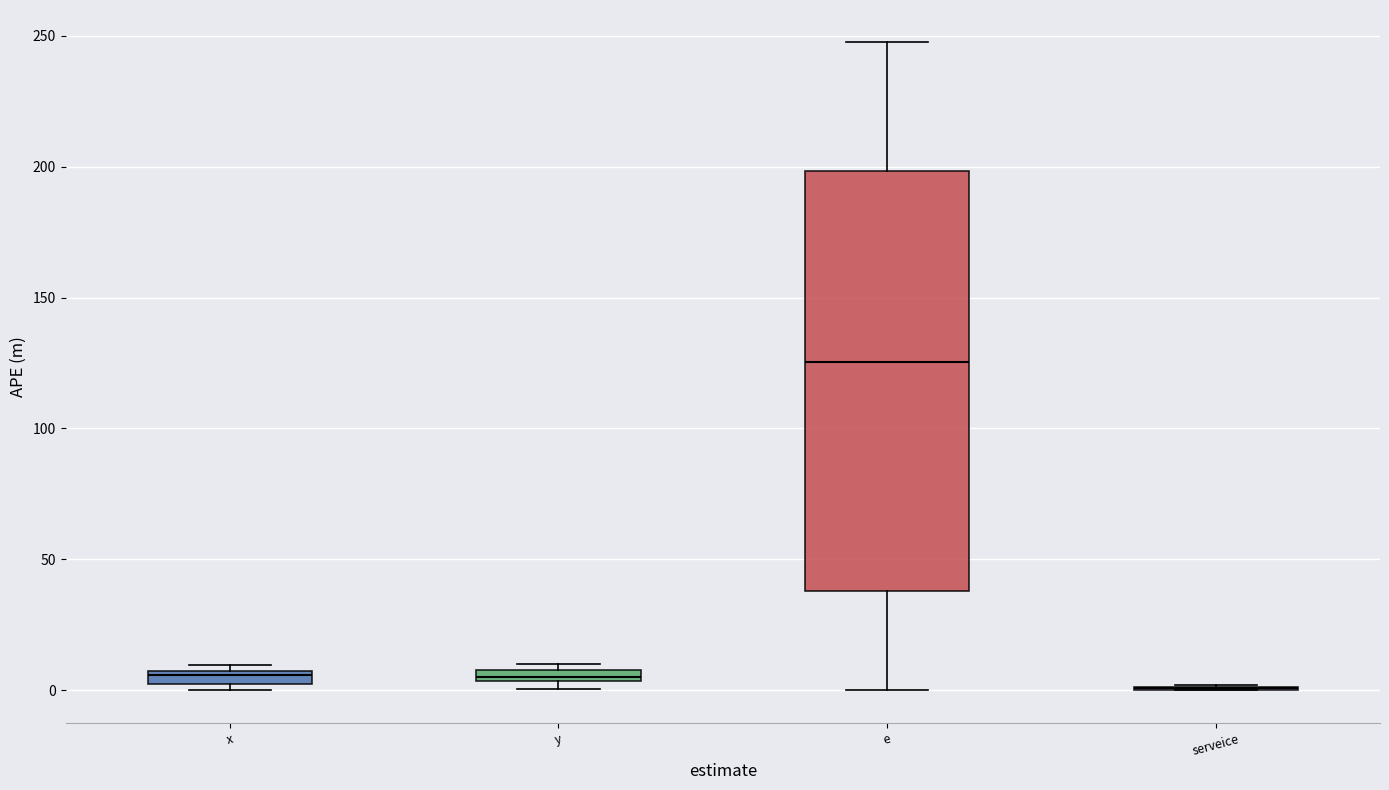

Where does the upper whisker of the box for e end on the y-axis? The values are not printed on the chart, so give them approximately, as read against the axis.

245